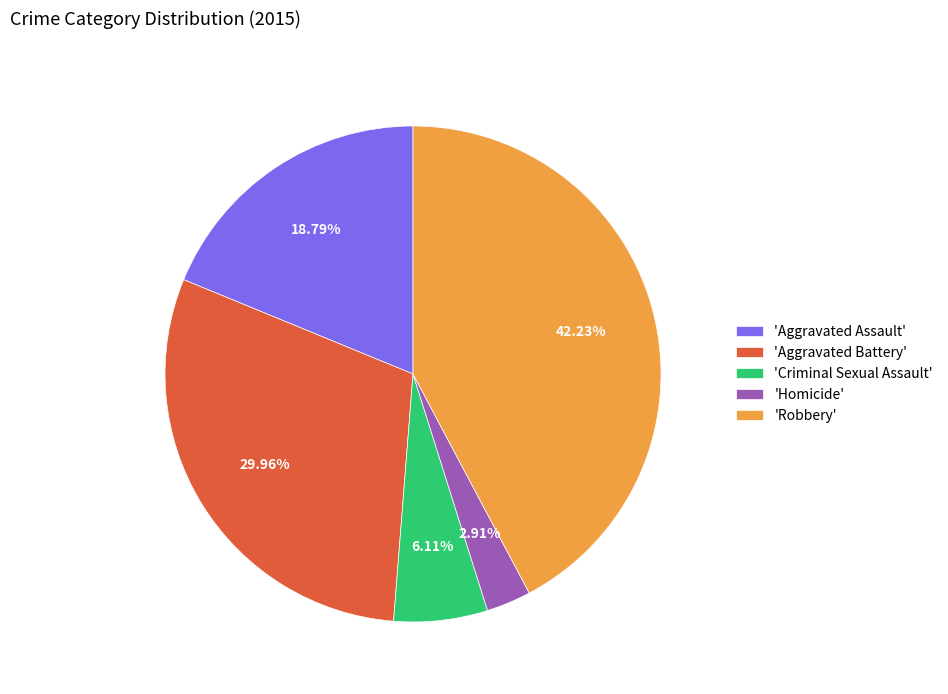

To the nearest percent, what is the difference between the largest and smallest slice percentages?

39%